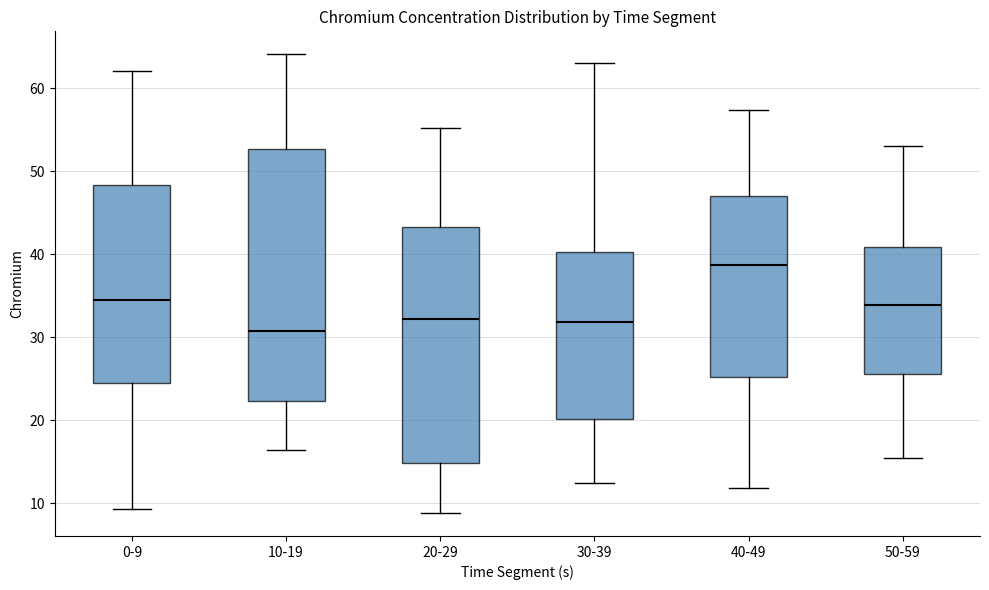

Which box has the highest median line?

40-49